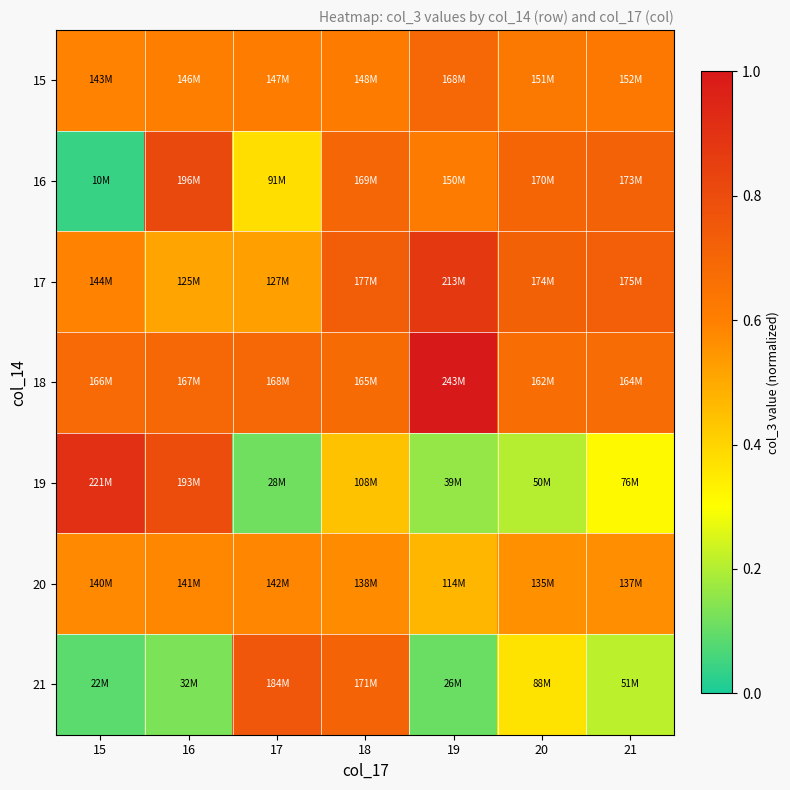

What is the spread (max minus min) of values at 21?

0.5